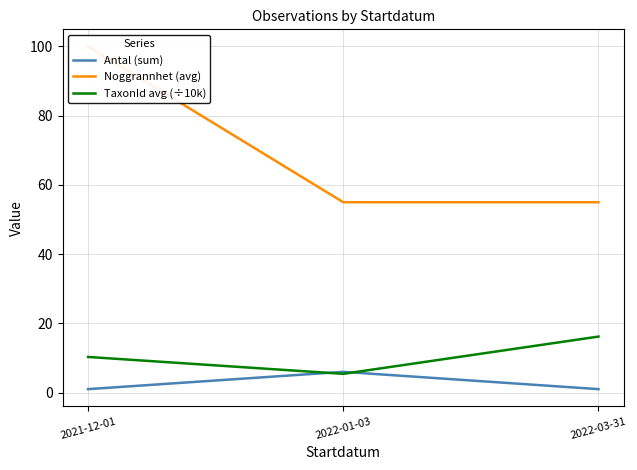

The value of Noggrannhet (avg) at 2022-01-03 is 38.2. True or false?

False